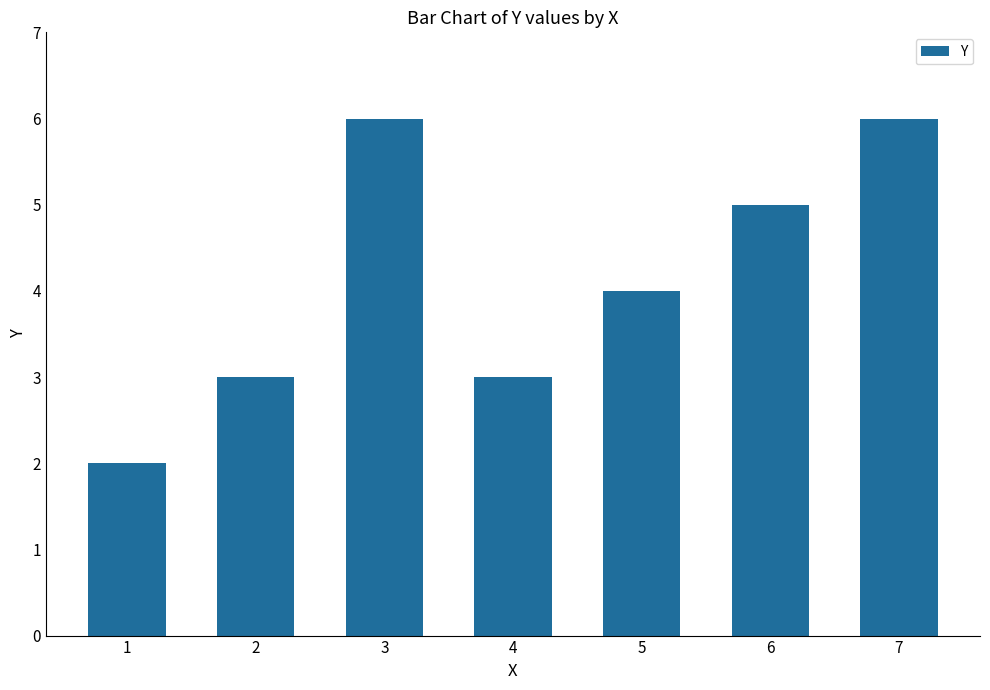

True or false: the data shows 9 at 6.

False